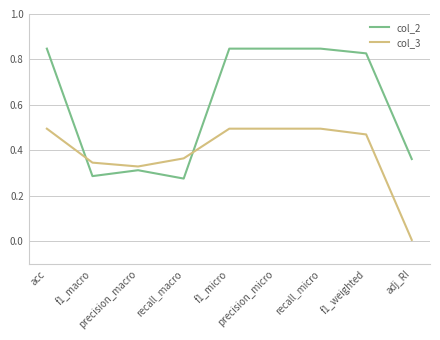

List the series in order of their overall mean, lowest first.

col_3, col_2